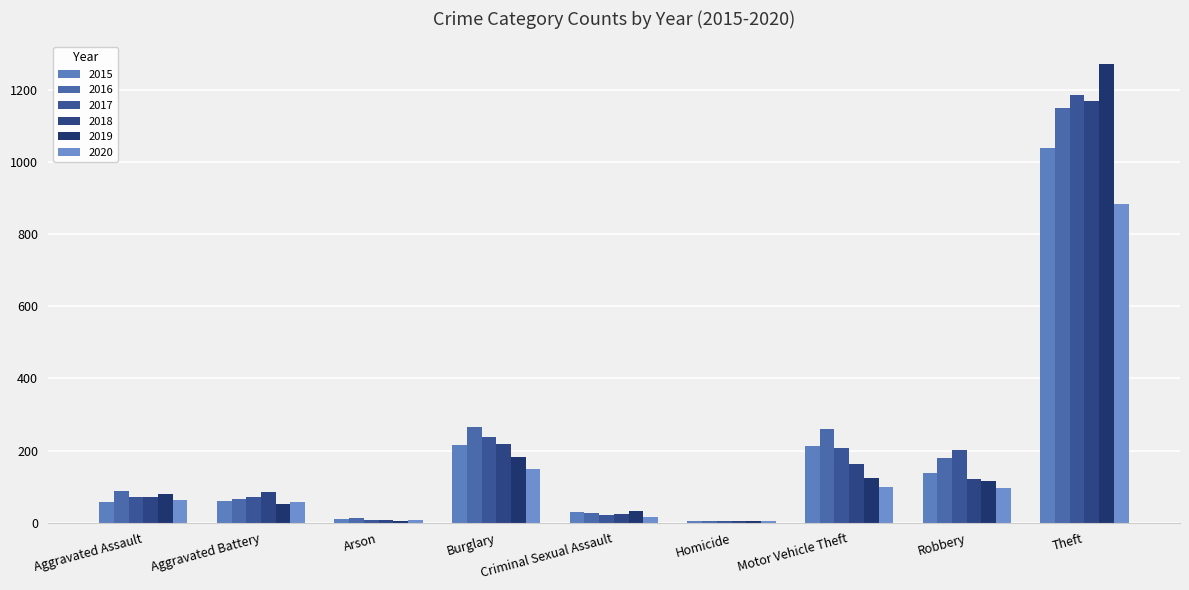

What is the difference between the maximum and minimum values in the 2017 series?

1184